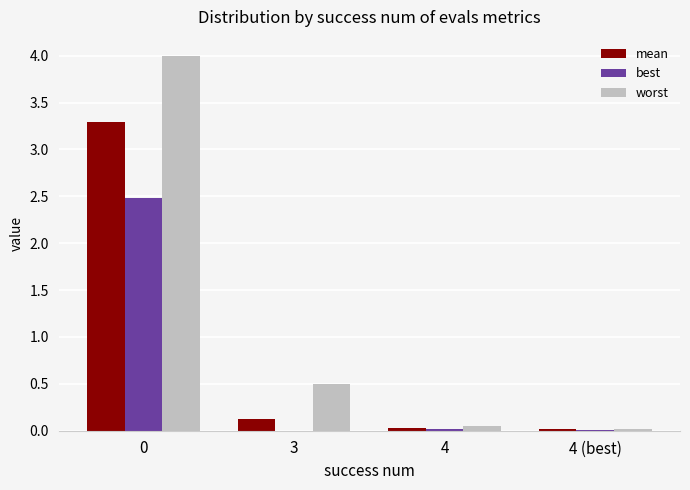

What is the sum of all worst values?

4.6